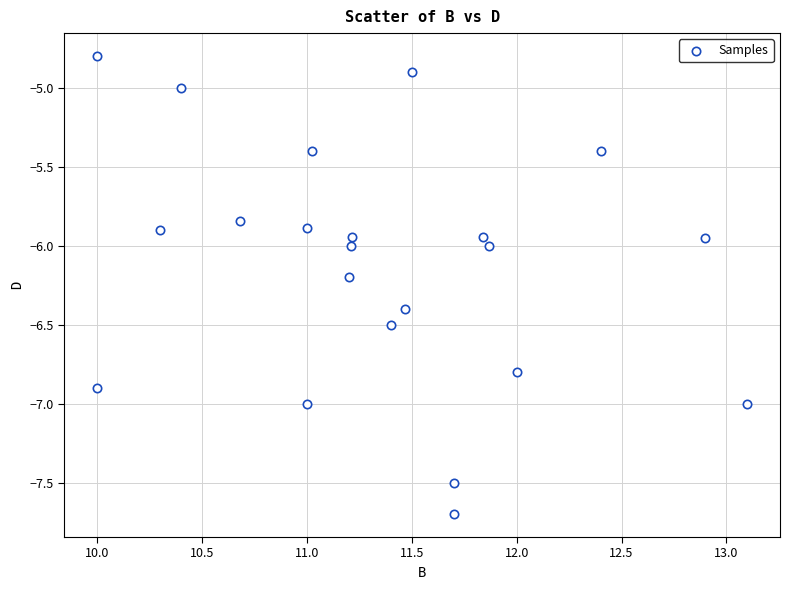

What is the range of Y values (max minus min)?

2.9